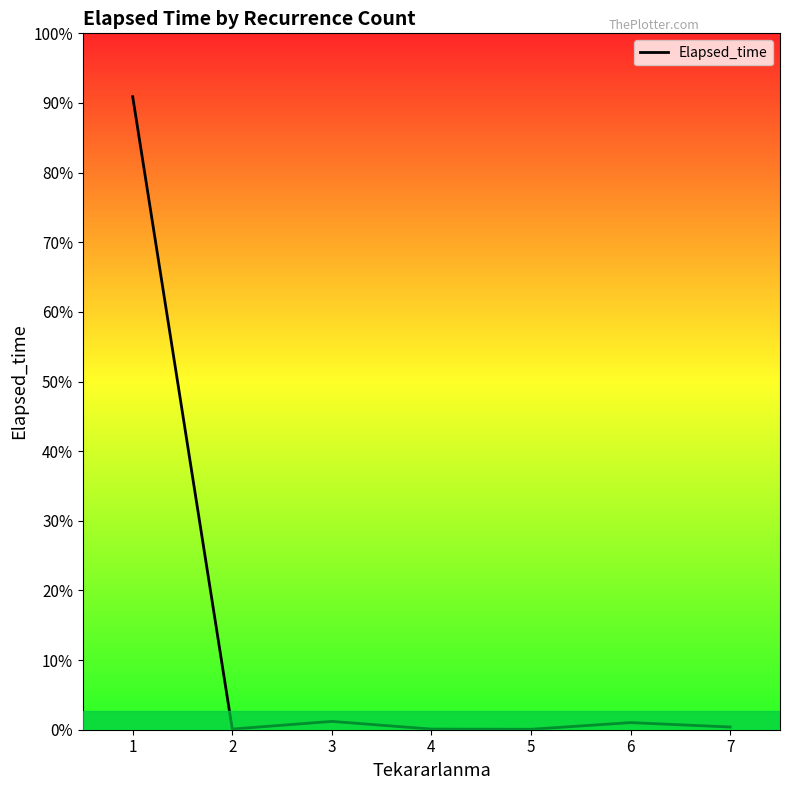

At which label does the data first exceed 360?

1